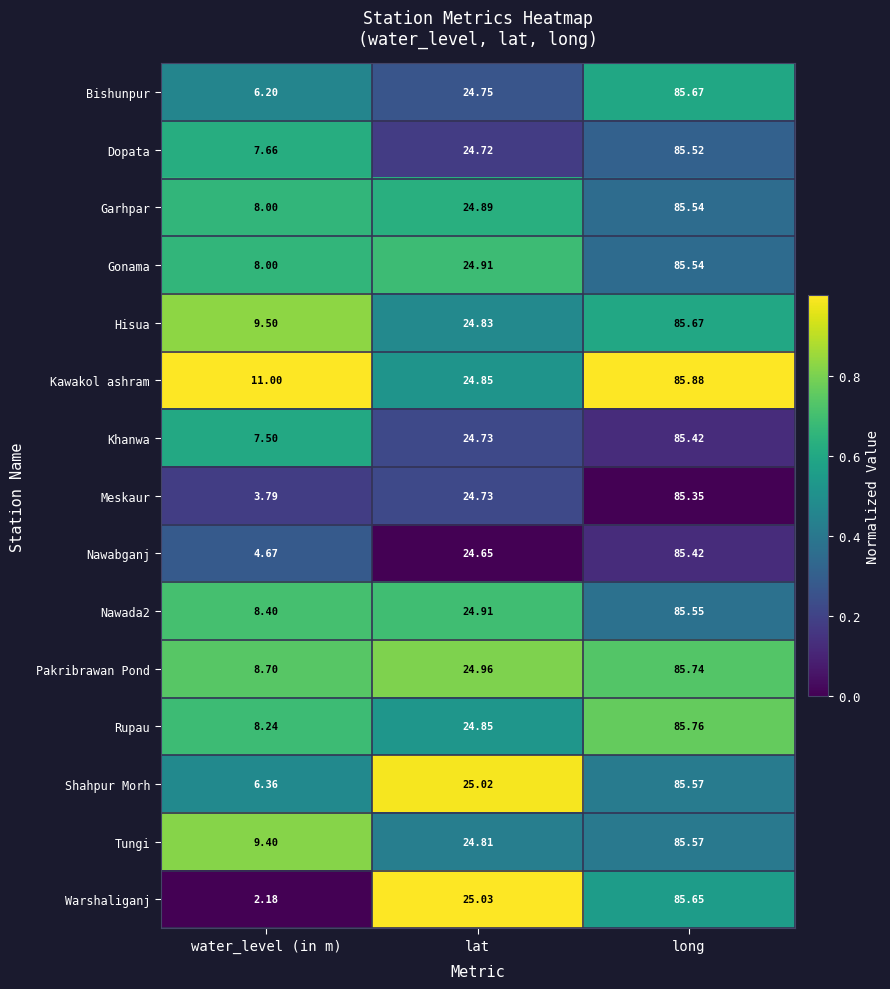

Which series has the largest range (max minus min)?

Warshaliganj